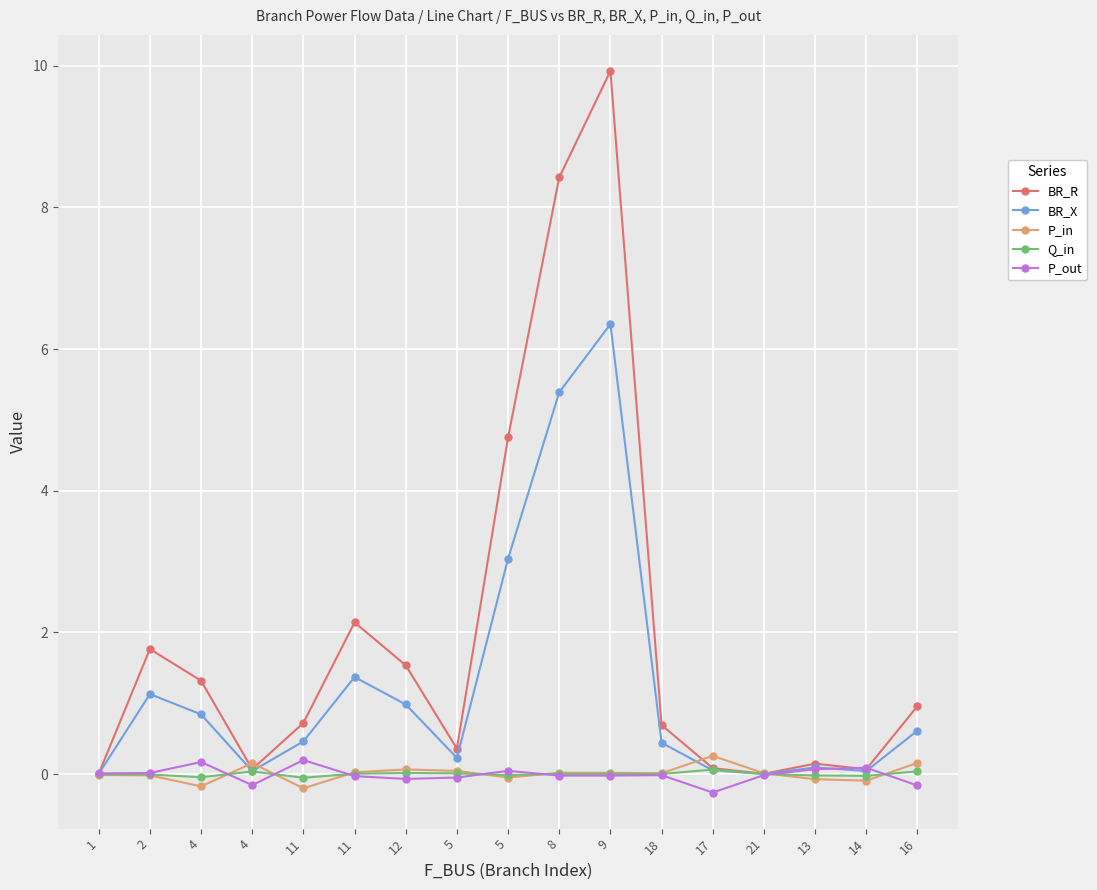

What is the spread (max minus min) of values at 5?

0.4